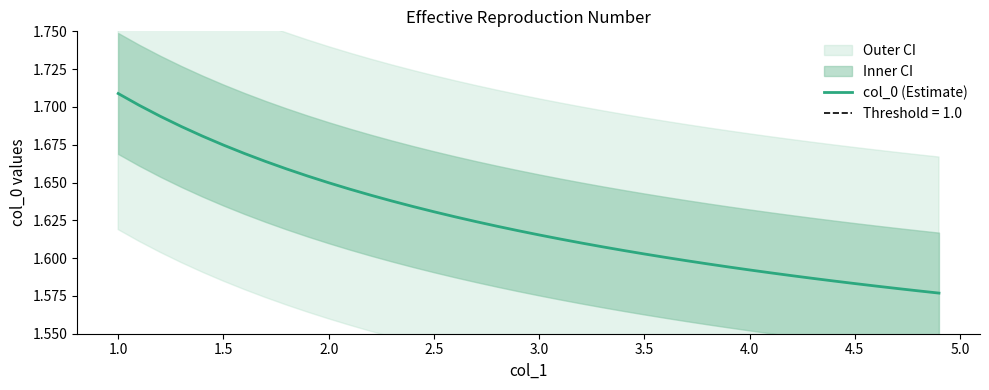

Is this an area chart (filled region under the line)?

No